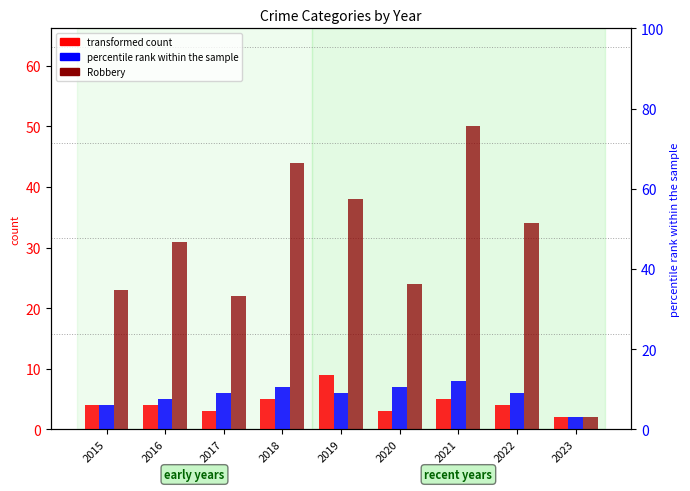

What is the difference between the highest and lowest values at 2018?

39